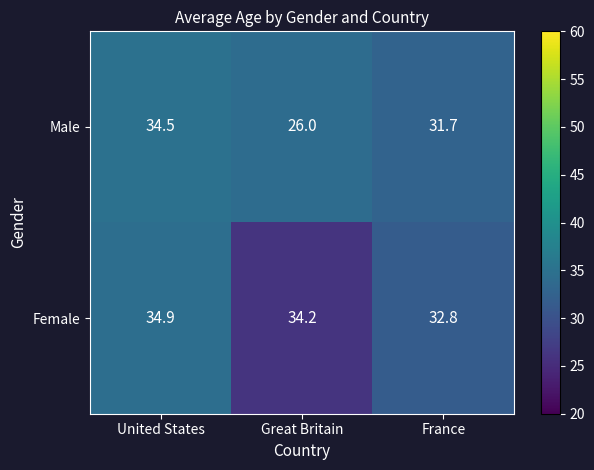

Reading left to right, extract all data points from this chart.

Male: 34.5	26.0	31.7
Female: 34.9	34.2	32.8